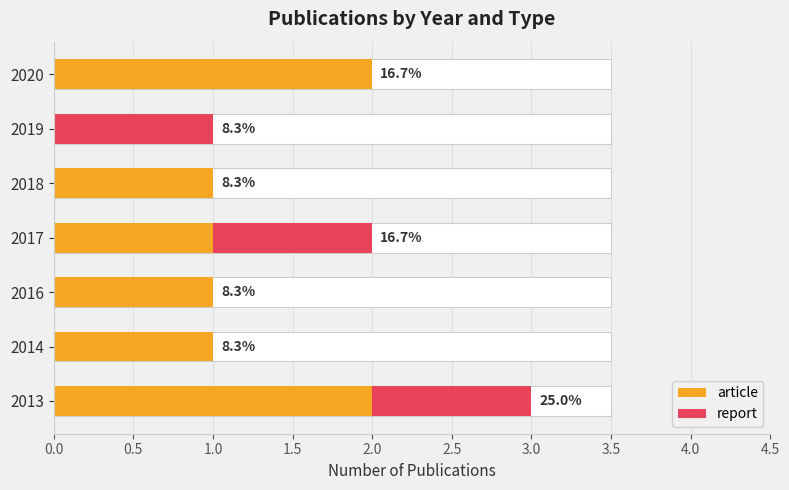

Which series has the largest range (max minus min)?

article